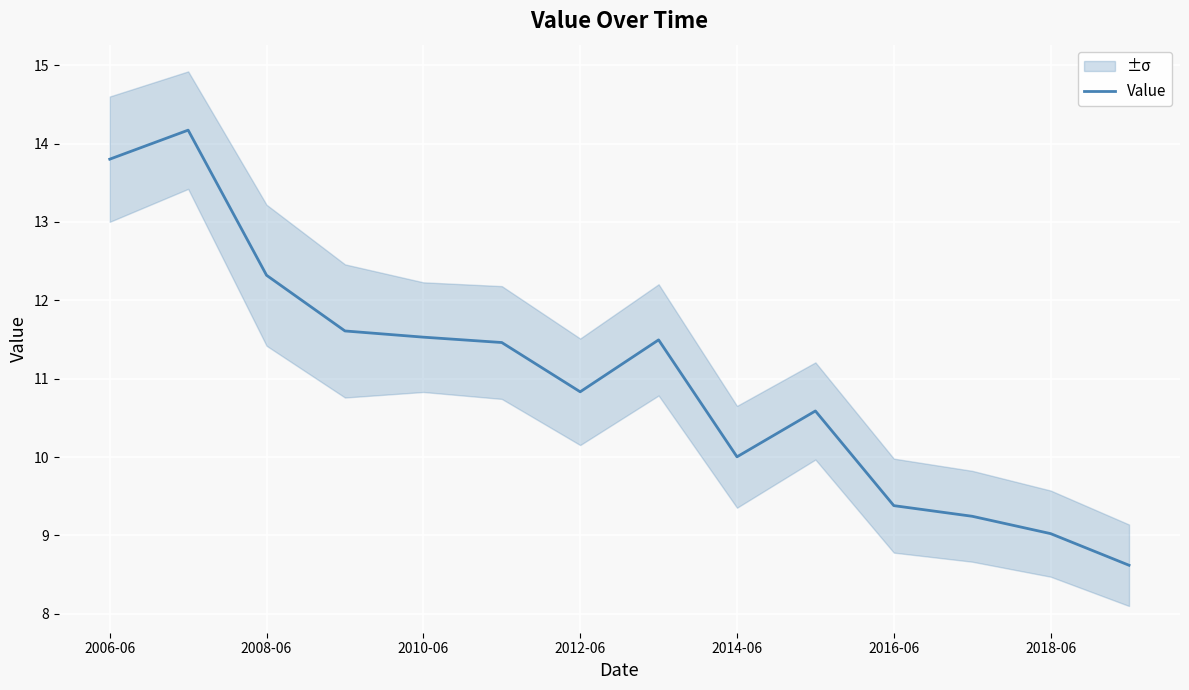

How many interior local peaks (higher than both neighbors) does the data have?

3